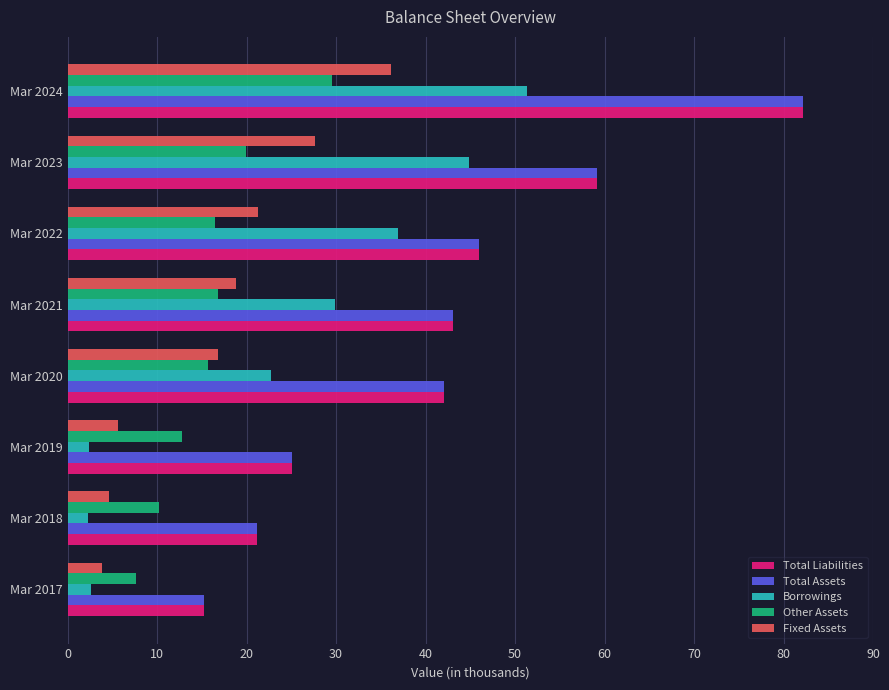

What are all the series names shown in the legend?

Total Liabilities, Total Assets, Borrowings, Other Assets, Fixed Assets